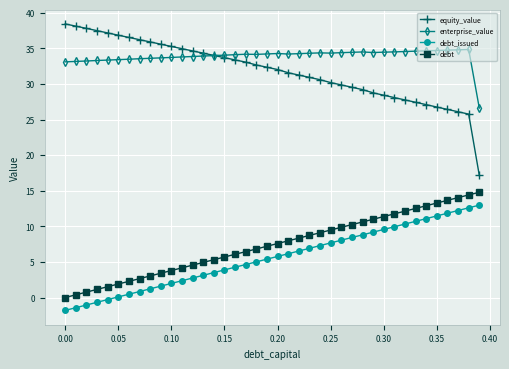

Which series has the largest total across all categories?

enterprise_value